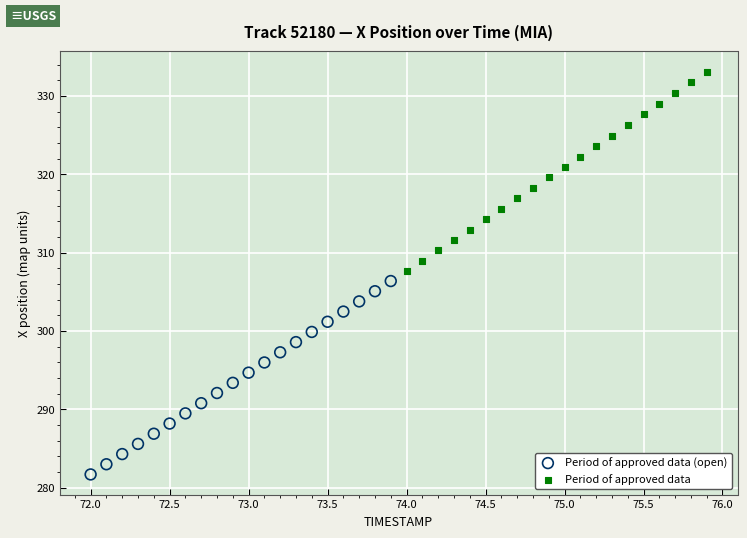

Which series has the largest Y range (max minus min)?

Period of approved data